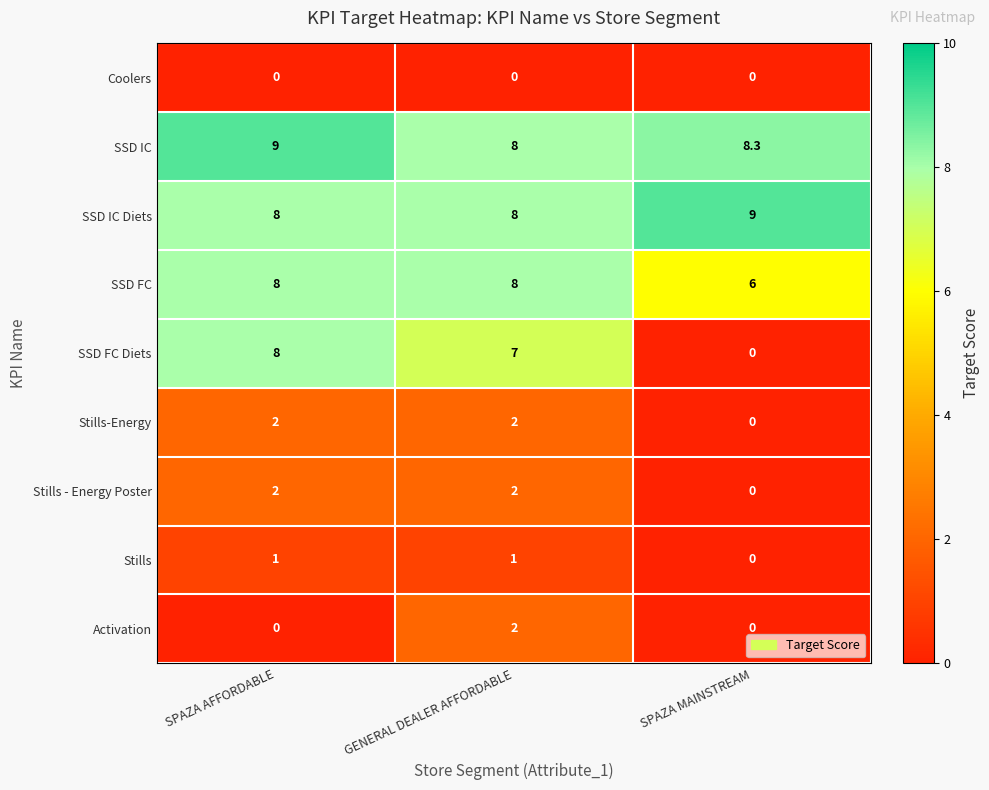

What is the sum of the SSD IC values at SPAZA MAINSTREAM and SPAZA AFFORDABLE?

17.3